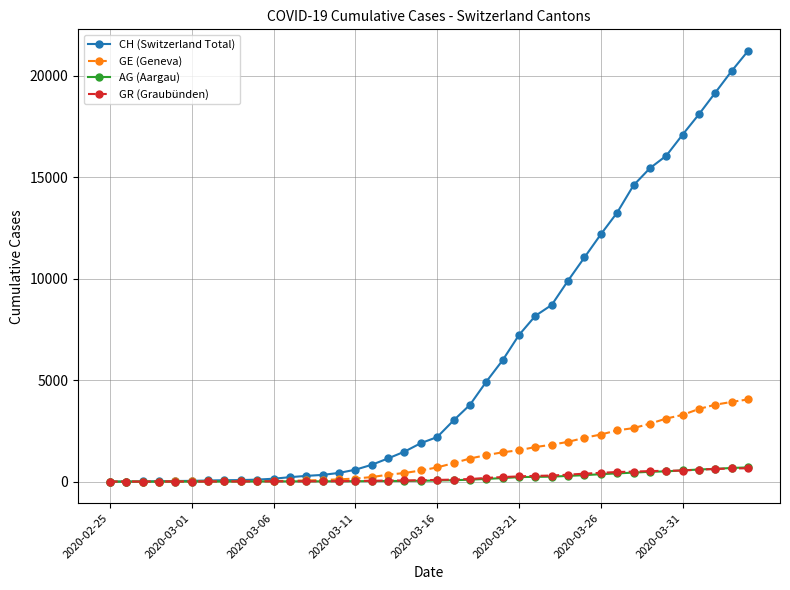

What is the maximum value shown in the chart?

21228